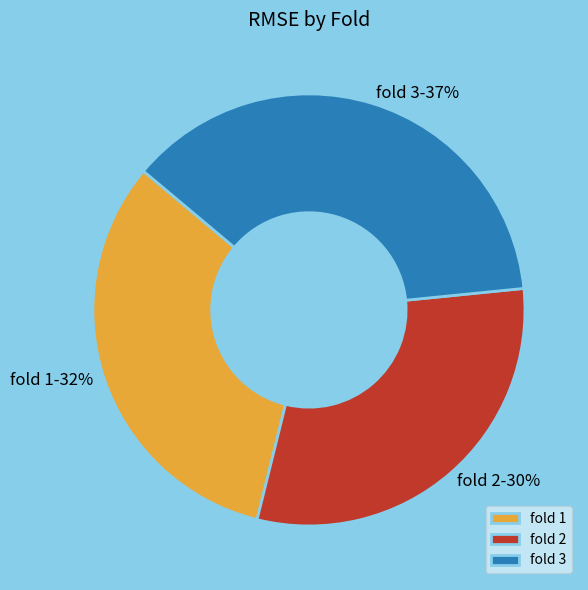

What percentage is the fold 3 slice, to the nearest percent?

37%